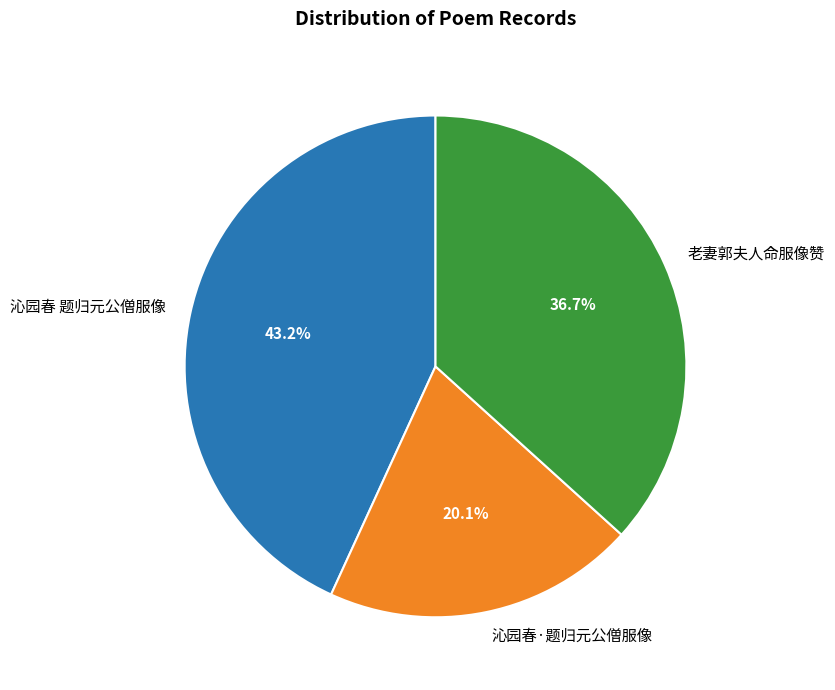

To the nearest percent, what is the average slice percentage?

33%